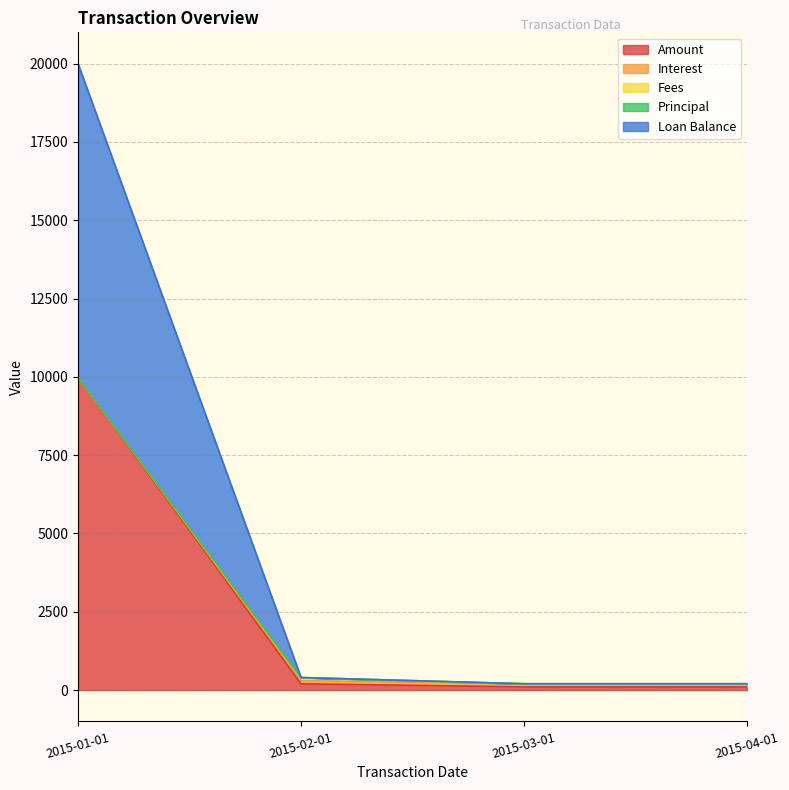

At which category is the sum across all series the highest?

2015-01-01